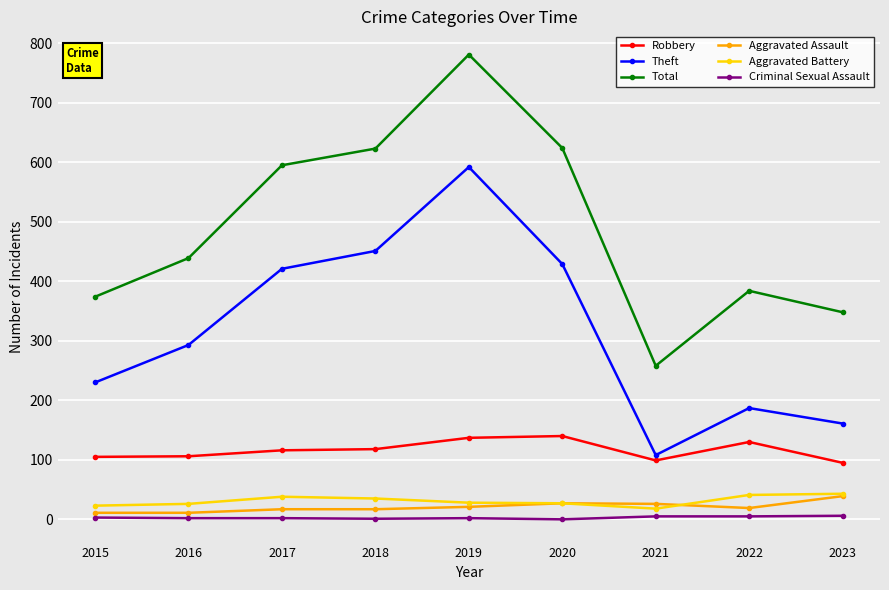

The value of Total at 2015 is 374. True or false?

True